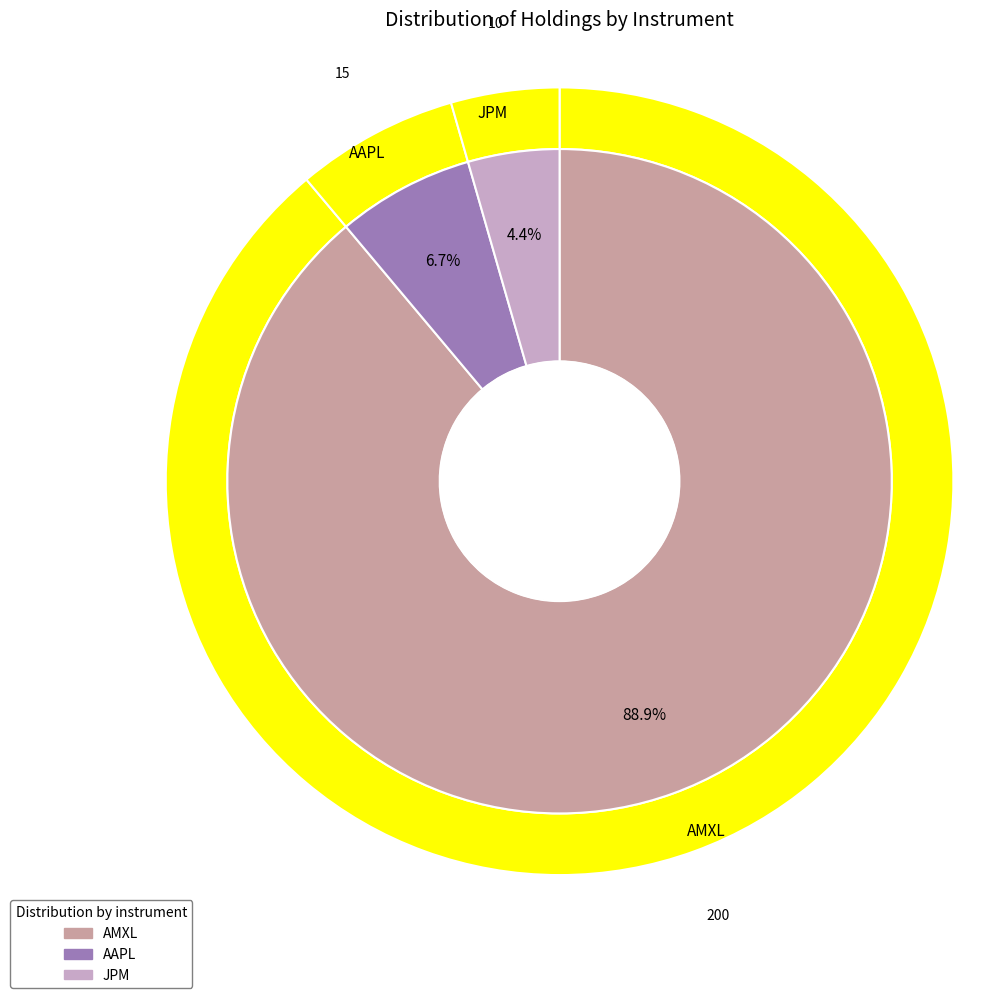

How many segments does this pie chart have?

3